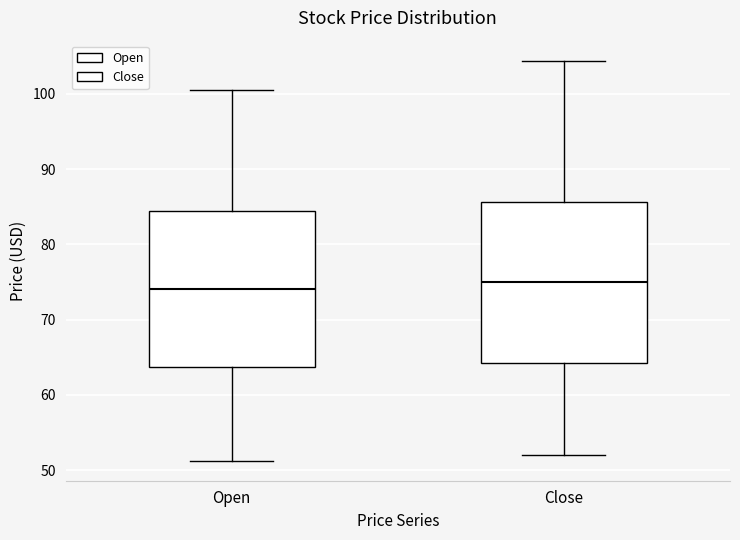

Where does the lower whisker of the box for Close end on the y-axis? The values are not printed on the chart, so give them approximately, as read against the axis.

52